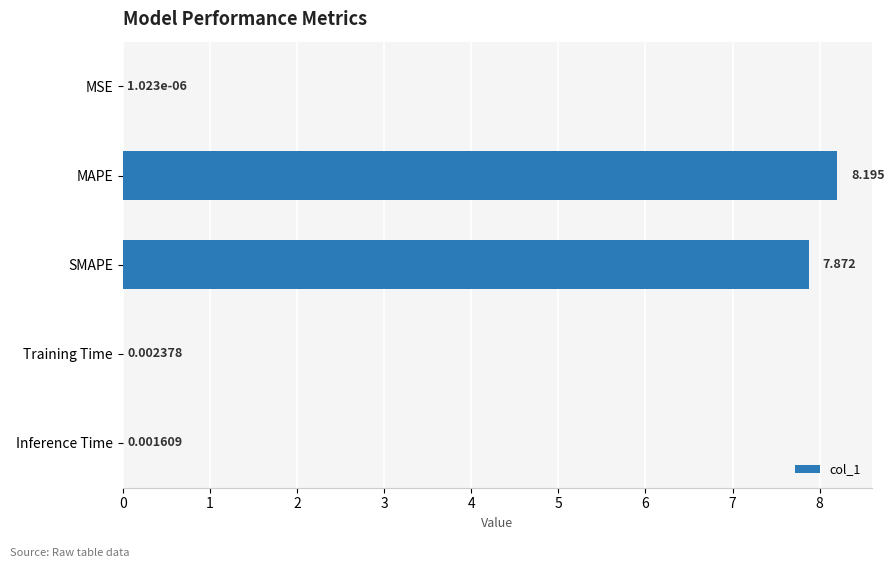

At which category does the chart reach its peak across all series?

MAPE